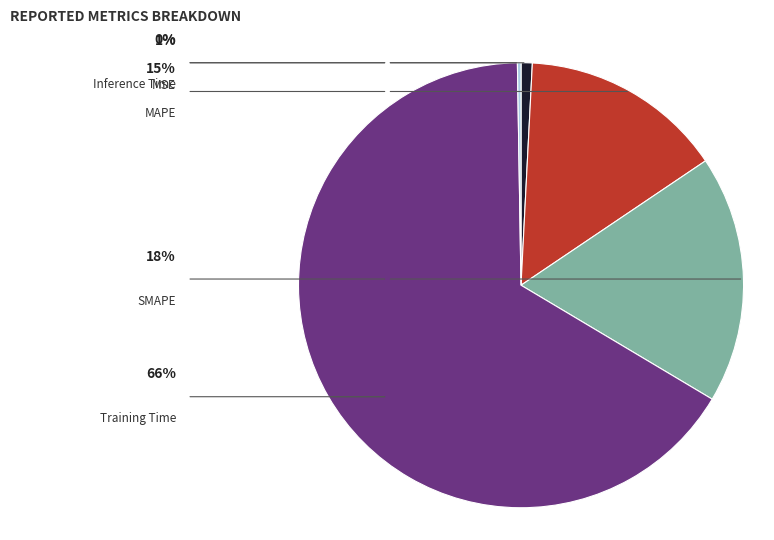

To the nearest percent, what percentage of the pie is MSE?

1%